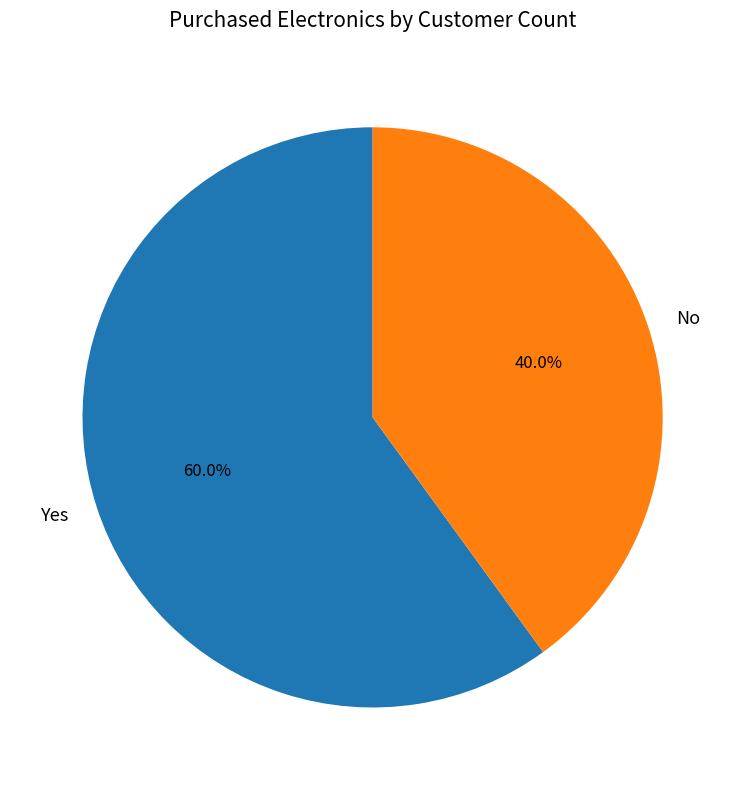

Is the sum of No and Yes greater than half?

Yes